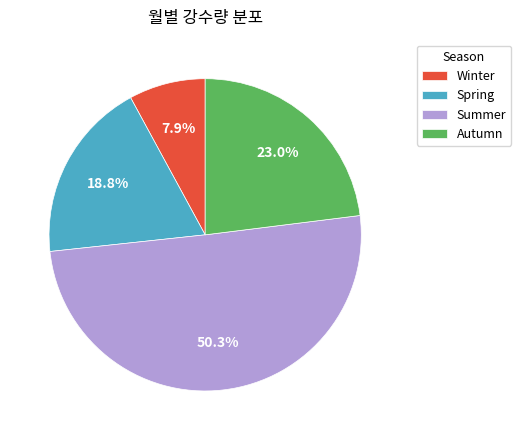

What is the largest slice in the pie chart?

Summer